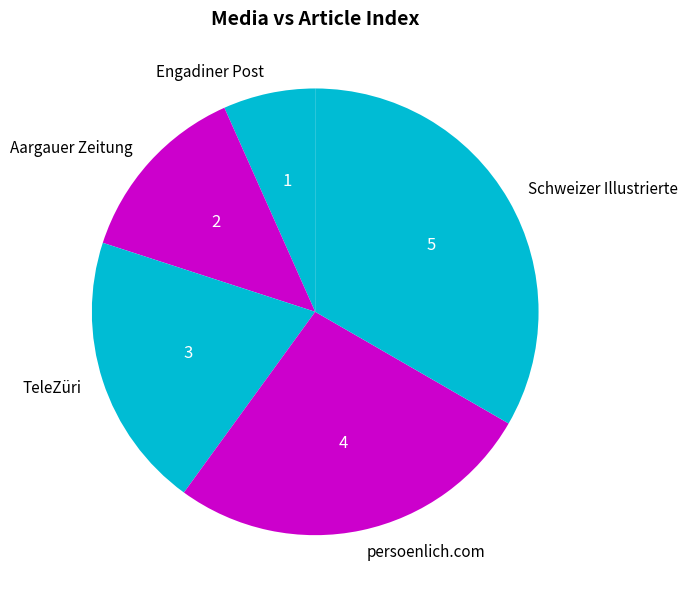

Is it true that TeleZüri is 27% of the pie?

False